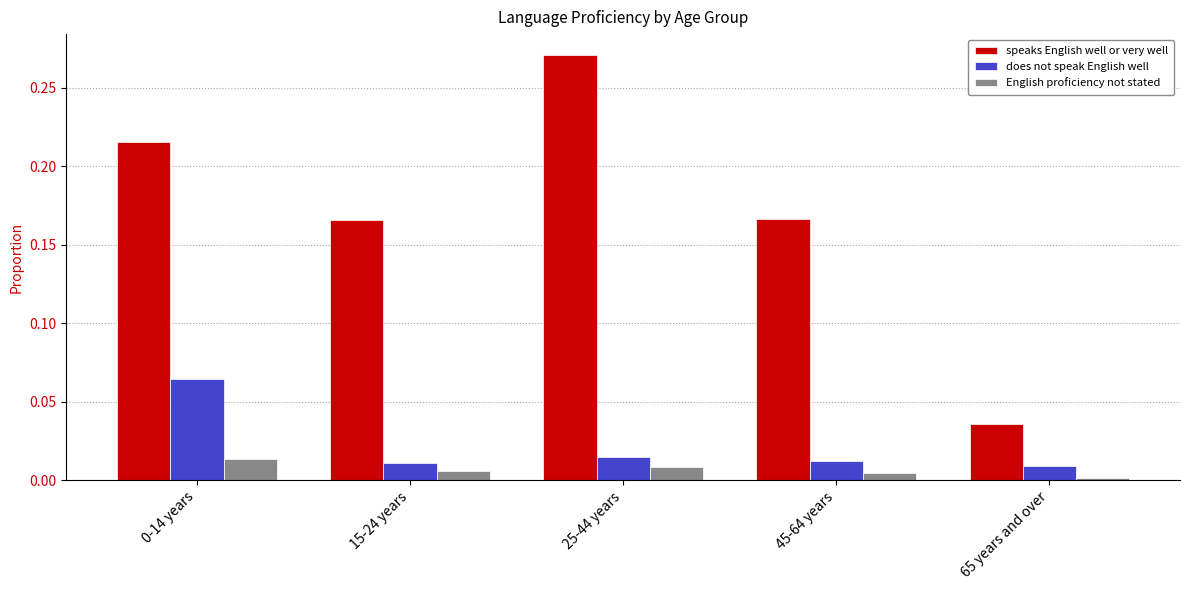

Rank the series by their maximum value, from highest to lowest.

speaks English well or very well, does not speak English well, English proficiency not stated